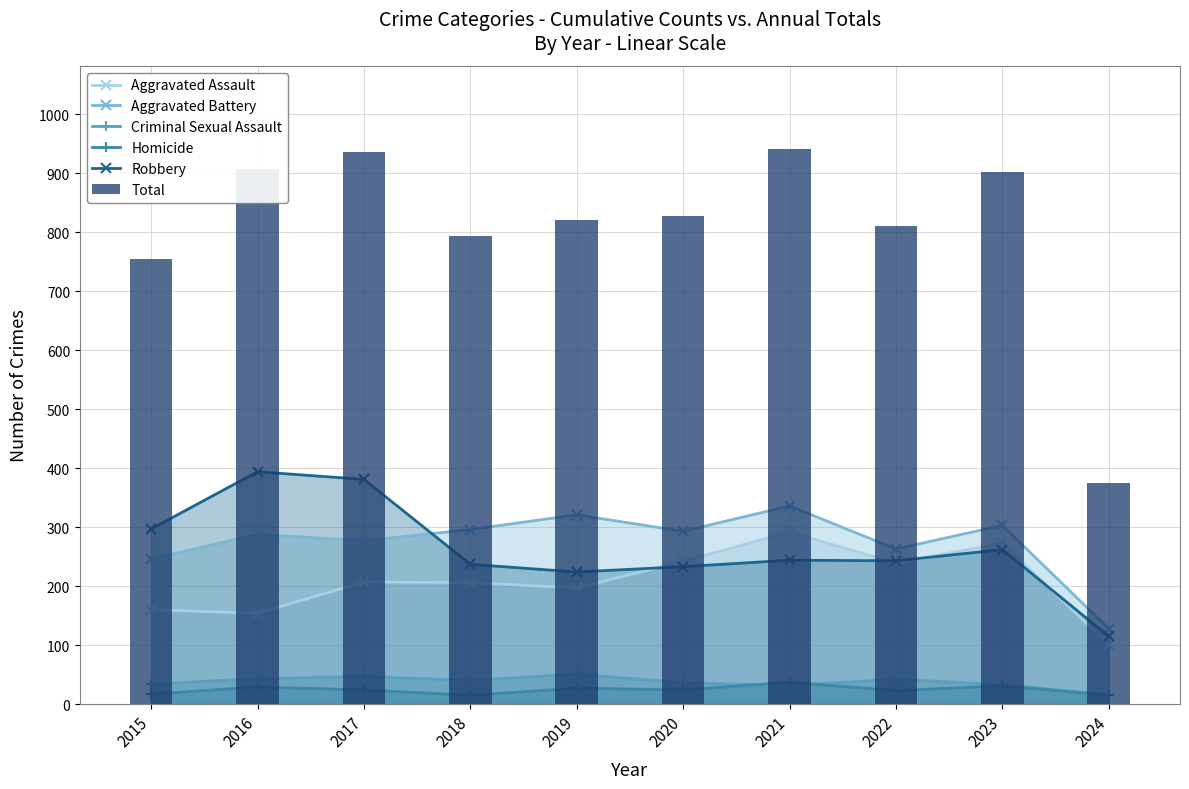

What is the spread (max minus min) of values at 2016?

879